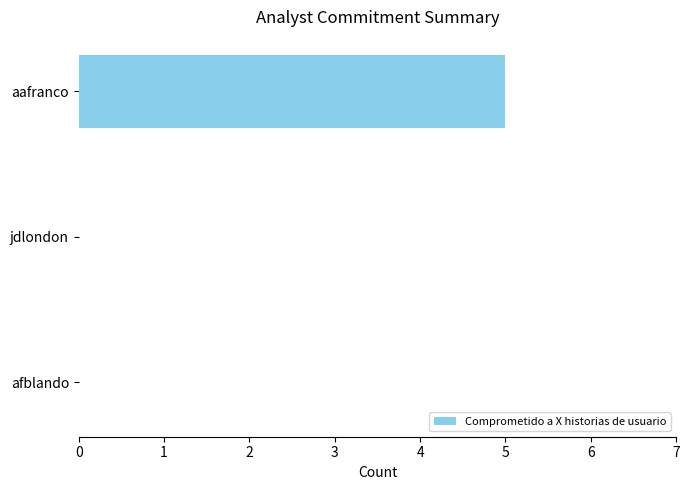

Between aafranco and afblando, which is larger?

aafranco